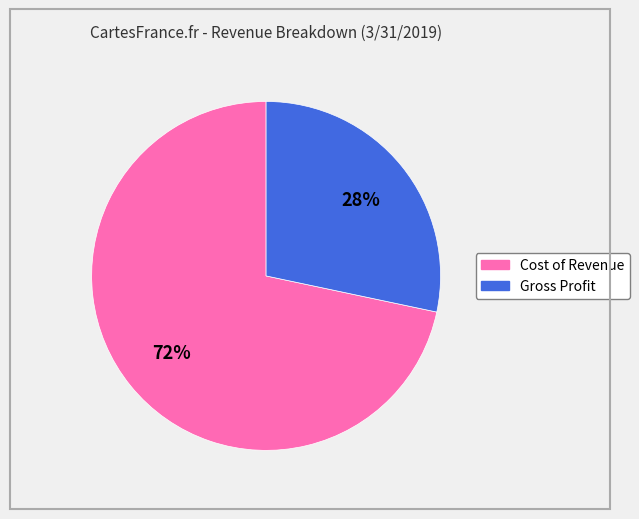

To the nearest percent, what percentage of the pie is Cost of Revenue?

72%